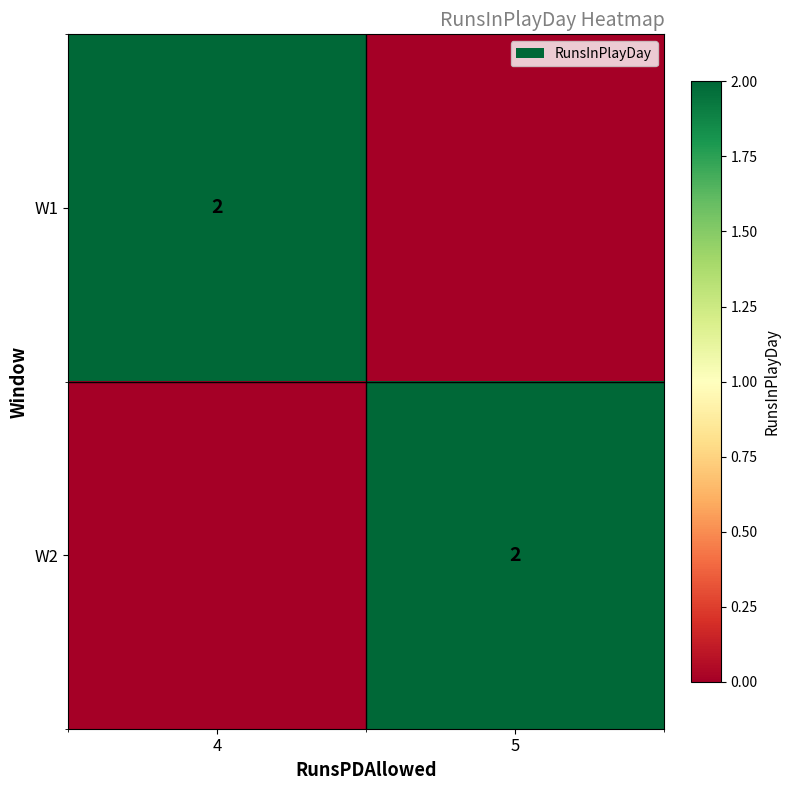

True or false: W2 has a value of 2 at 5.

True